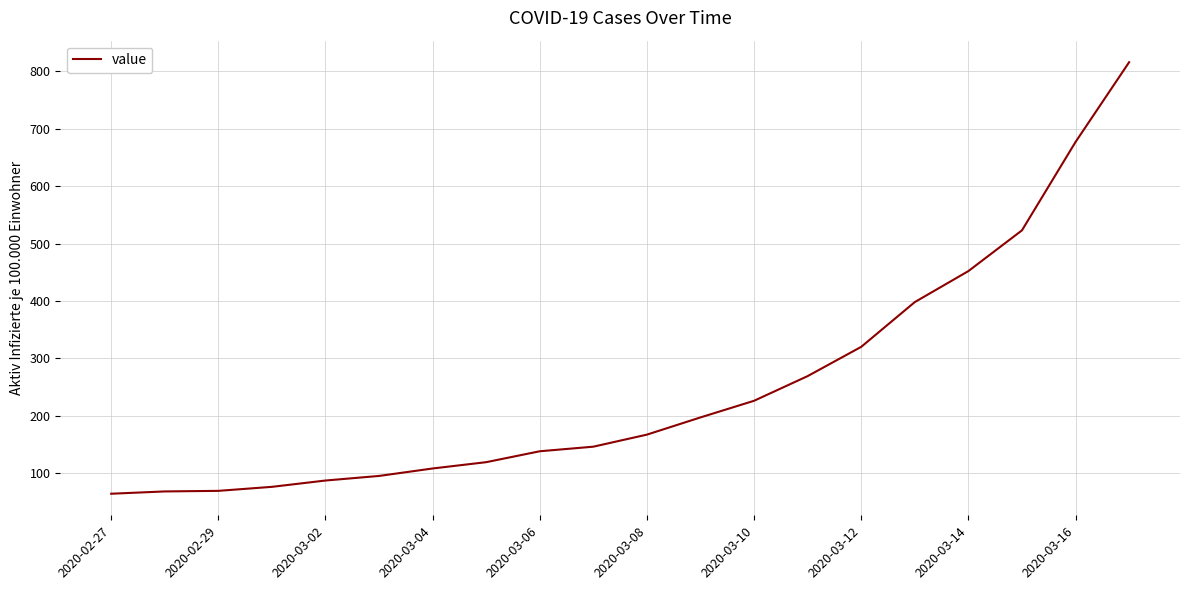

What is the difference between the maximum and minimum values?

752